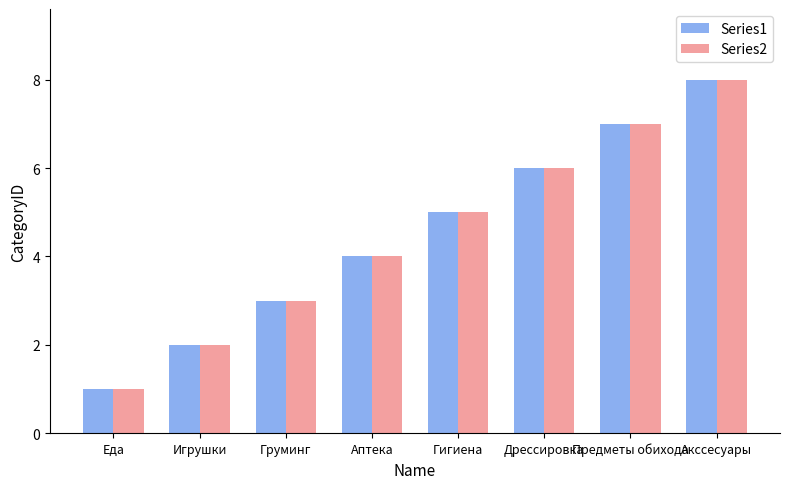

What is the label of the 5th bar from the left?

Гигиена